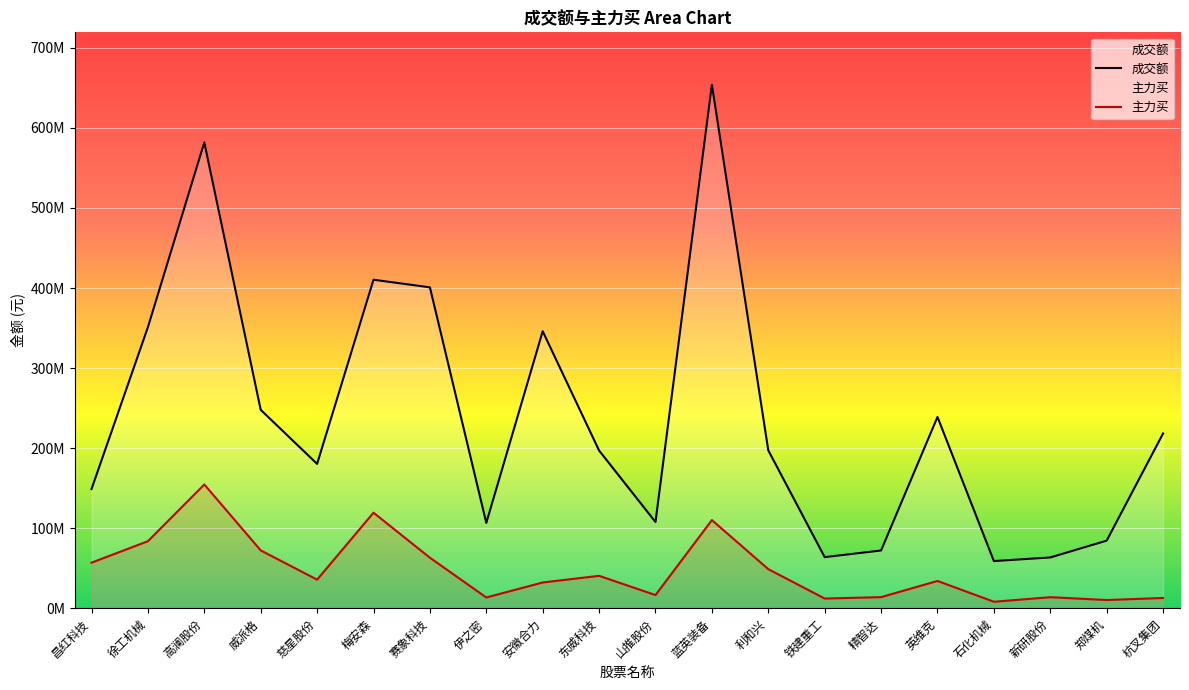

What are all the series names shown in the legend?

成交额, 主力买